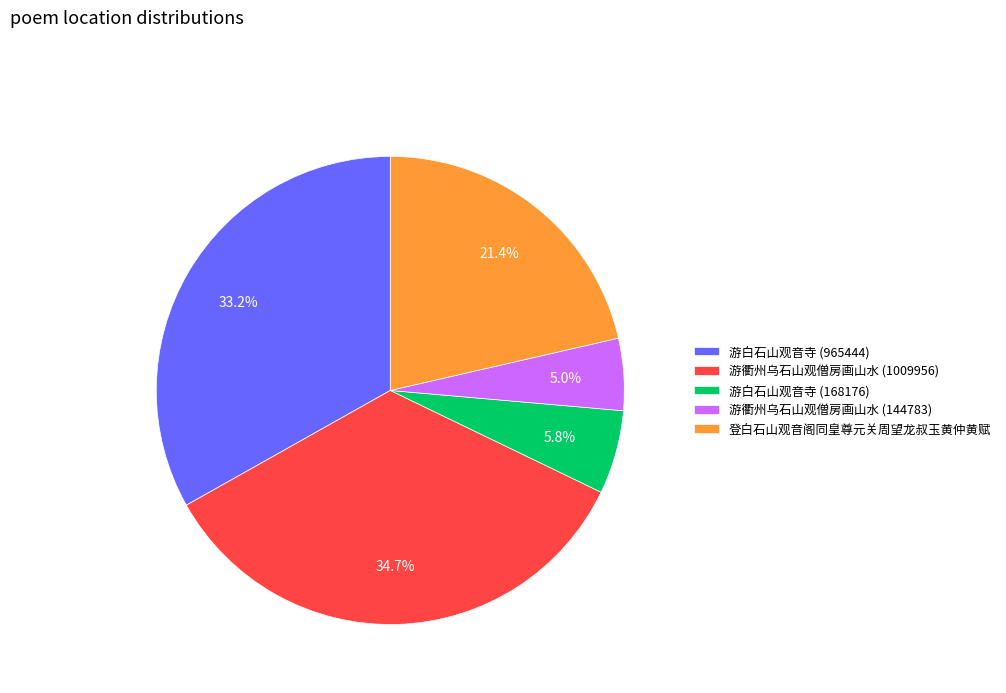

Count the number of slices in the pie.

5